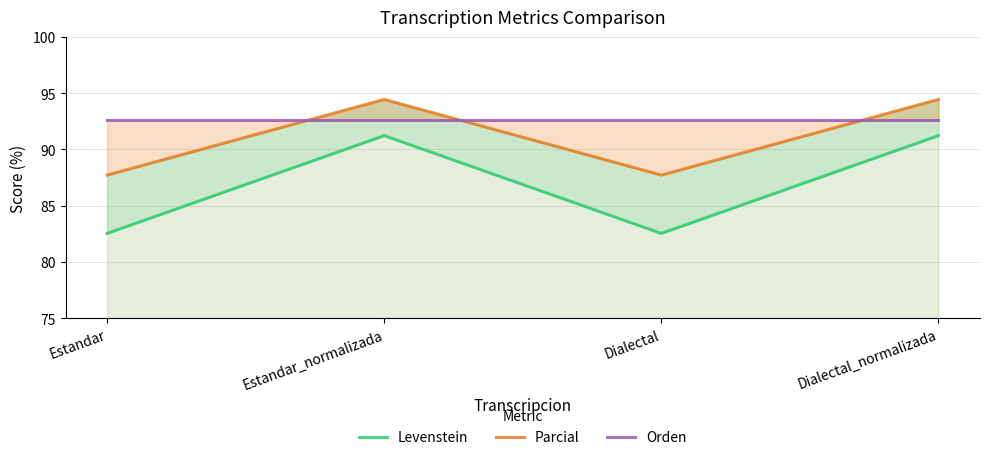

In Parcial, how many points are lower than both neighbors (excluding endpoints)?

1